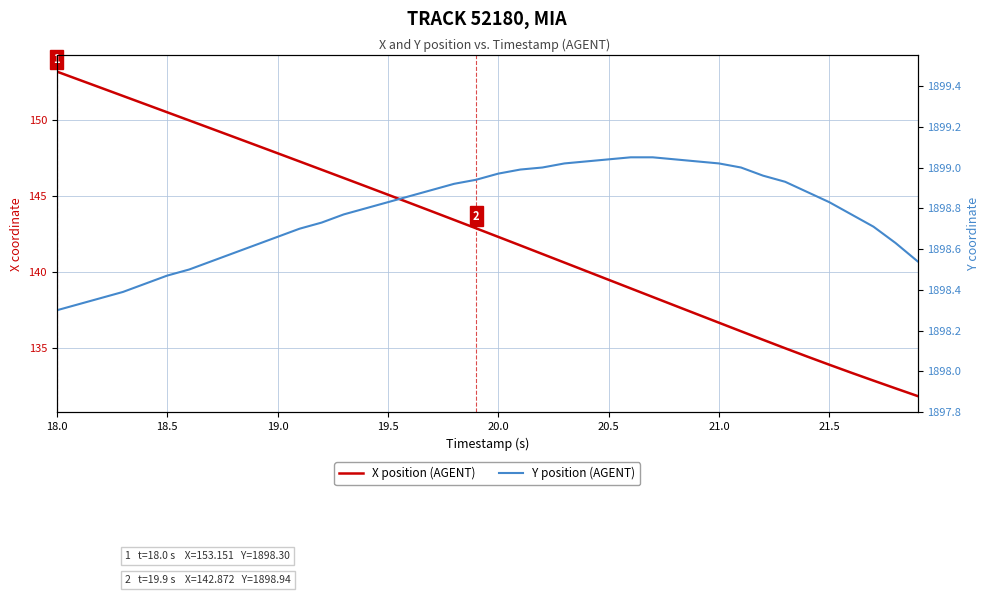

The value of X position (AGENT) at 19.5 is 214.3. True or false?

False